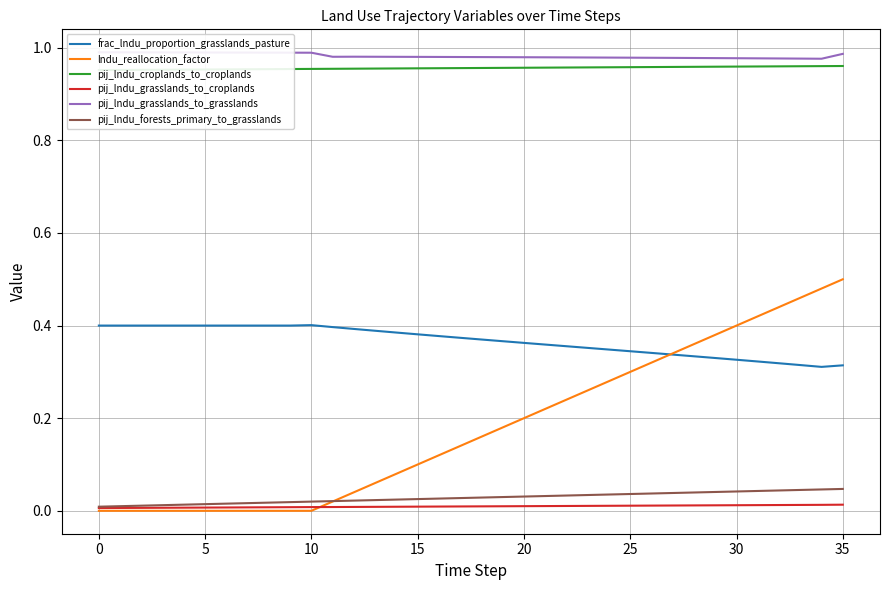

Reading left to right, extract all data points from this chart.

frac_lndu_proportion_grasslands_pasture: 0.4	0.4	0.4	0.4	0.4	0.4	0.4	0.4	0.4	0.4	0.4	0.4	0.4	0.4	0.4	0.4	0.4	0.4	0.4	0.4	0.4	0.4	0.4	0.4	0.3	0.3	0.3	0.3	0.3	0.3	0.3	0.3	0.3	0.3	0.3	0.3
lndu_reallocation_factor: 0.0	0.0	0.0	0.0	0.0	0.0	0.0	0.0	0.0	0.0	0.0	0.0	0.0	0.1	0.1	0.1	0.1	0.1	0.2	0.2	0.2	0.2	0.2	0.3	0.3	0.3	0.3	0.3	0.4	0.4	0.4	0.4	0.4	0.5	0.5	0.5
pij_lndu_croplands_to_croplands: 1.0	1.0	1.0	1.0	1.0	1.0	1.0	1.0	1.0	1.0	1.0	1.0	1.0	1.0	1.0	1.0	1.0	1.0	1.0	1.0	1.0	1.0	1.0	1.0	1.0	1.0	1.0	1.0	1.0	1.0	1.0	1.0	1.0	1.0	1.0	1.0
pij_lndu_grasslands_to_croplands: 0.0	0.0	0.0	0.0	0.0	0.0	0.0	0.0	0.0	0.0	0.0	0.0	0.0	0.0	0.0	0.0	0.0	0.0	0.0	0.0	0.0	0.0	0.0	0.0	0.0	0.0	0.0	0.0	0.0	0.0	0.0	0.0	0.0	0.0	0.0	0.0
pij_lndu_grasslands_to_grasslands: 1.0	1.0	1.0	1.0	1.0	1.0	1.0	1.0	1.0	1.0	1.0	1.0	1.0	1.0	1.0	1.0	1.0	1.0	1.0	1.0	1.0	1.0	1.0	1.0	1.0	1.0	1.0	1.0	1.0	1.0	1.0	1.0	1.0	1.0	1.0	1.0
pij_lndu_forests_primary_to_grasslands: 0.0	0.0	0.0	0.0	0.0	0.0	0.0	0.0	0.0	0.0	0.0	0.0	0.0	0.0	0.0	0.0	0.0	0.0	0.0	0.0	0.0	0.0	0.0	0.0	0.0	0.0	0.0	0.0	0.0	0.0	0.0	0.0	0.0	0.0	0.0	0.0